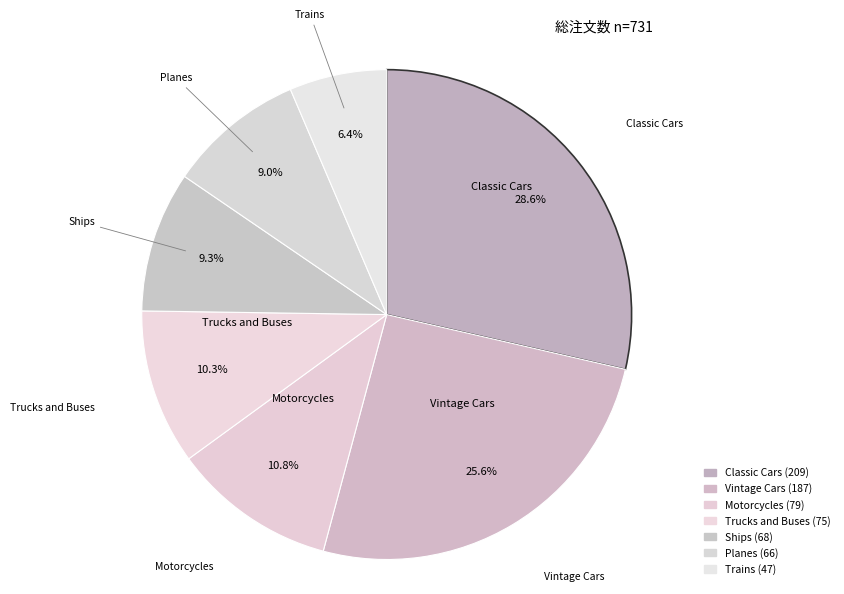

Which slice is the smallest?

Trains